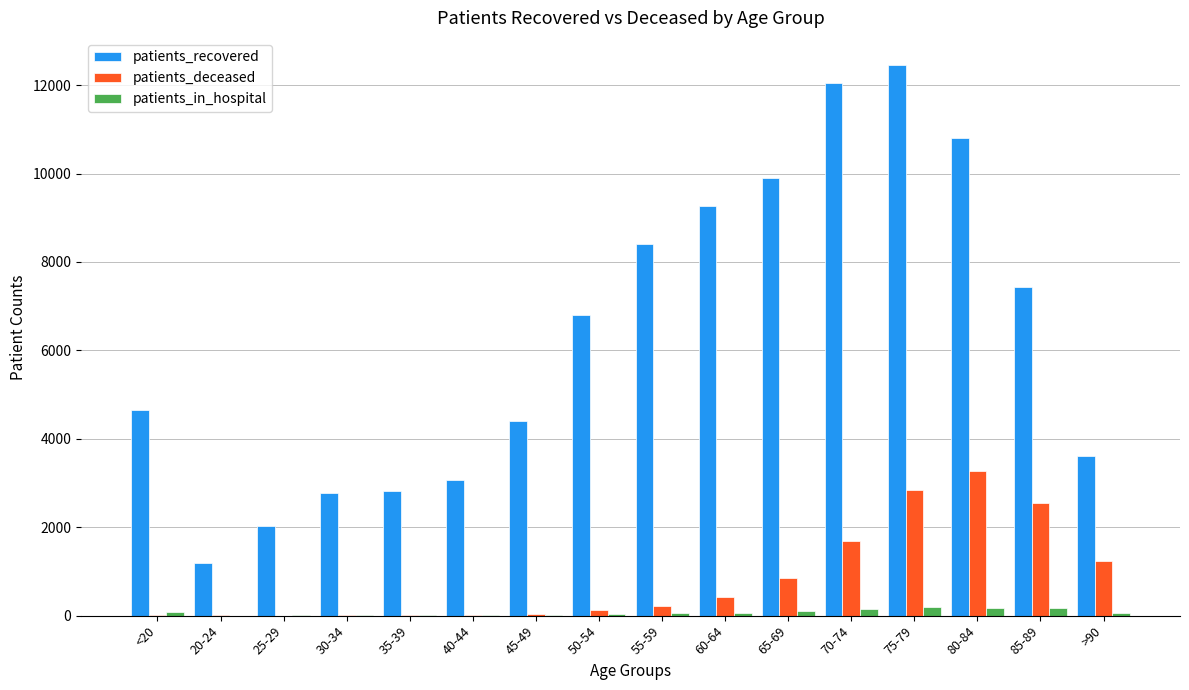

What is the sum of all patients_in_hospital values?

1173